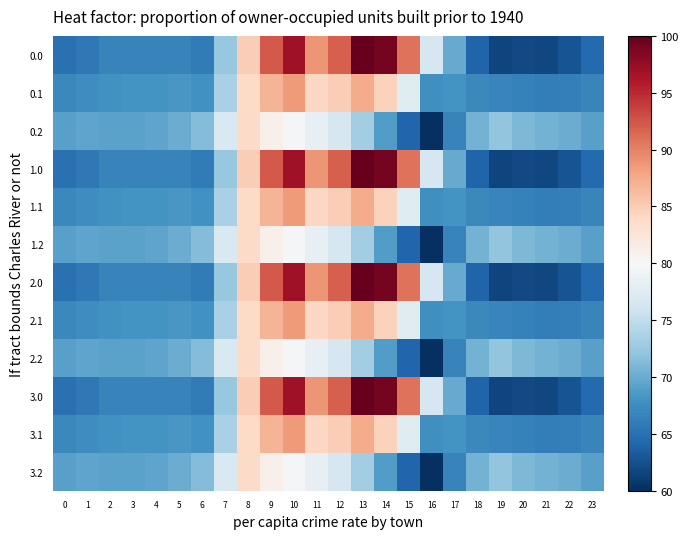

At which category does the chart reach its peak across all series?

13